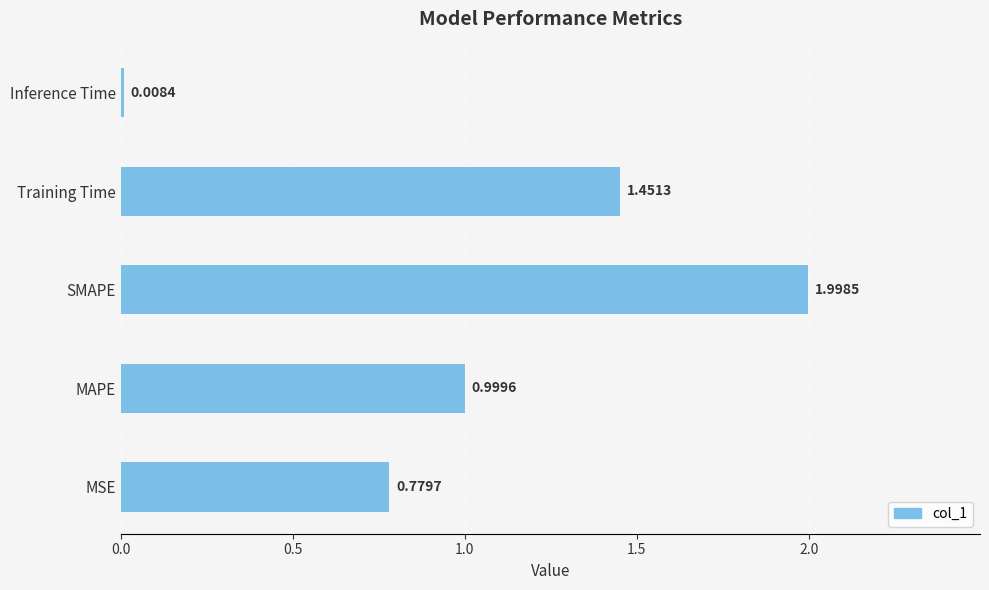

List the labels in order of value, largest first.

SMAPE, Training Time, MAPE, MSE, Inference Time